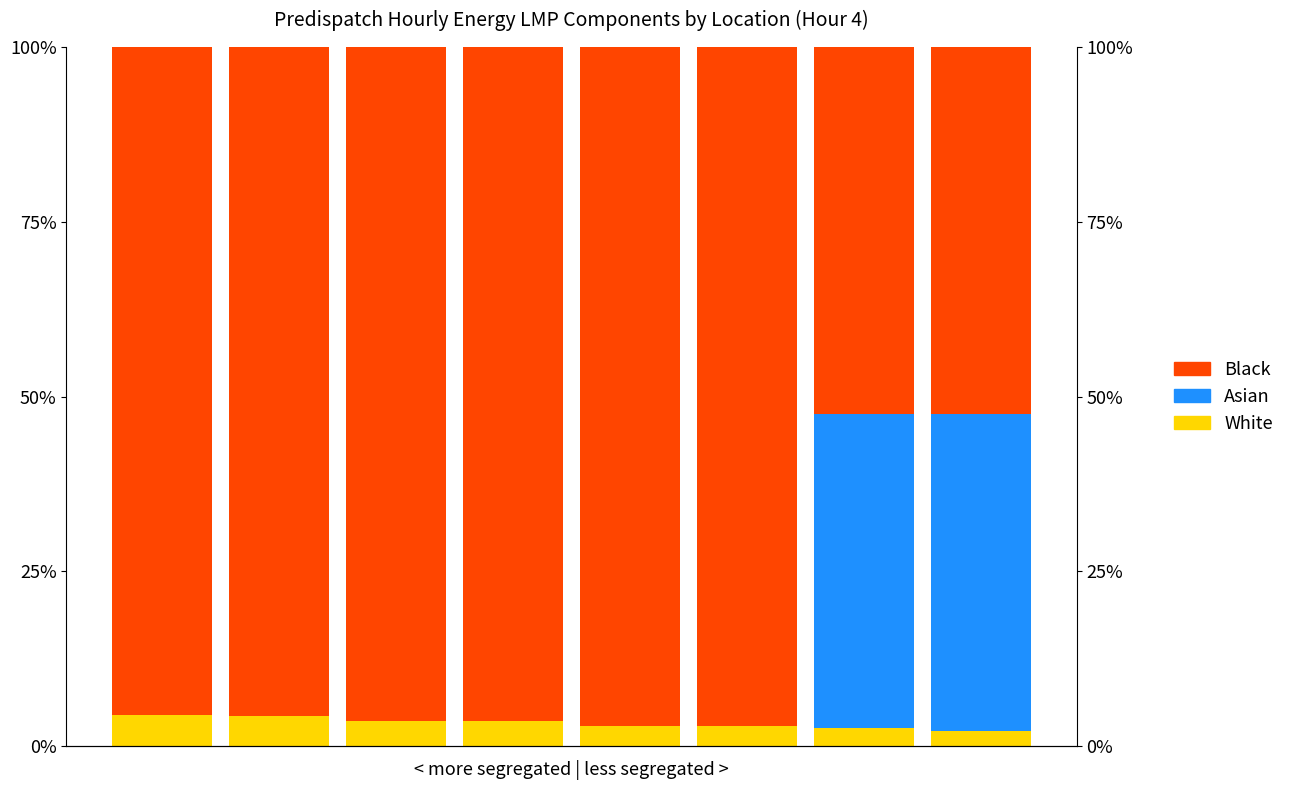

The value of Asian at 1 is 0.0. True or false?

True